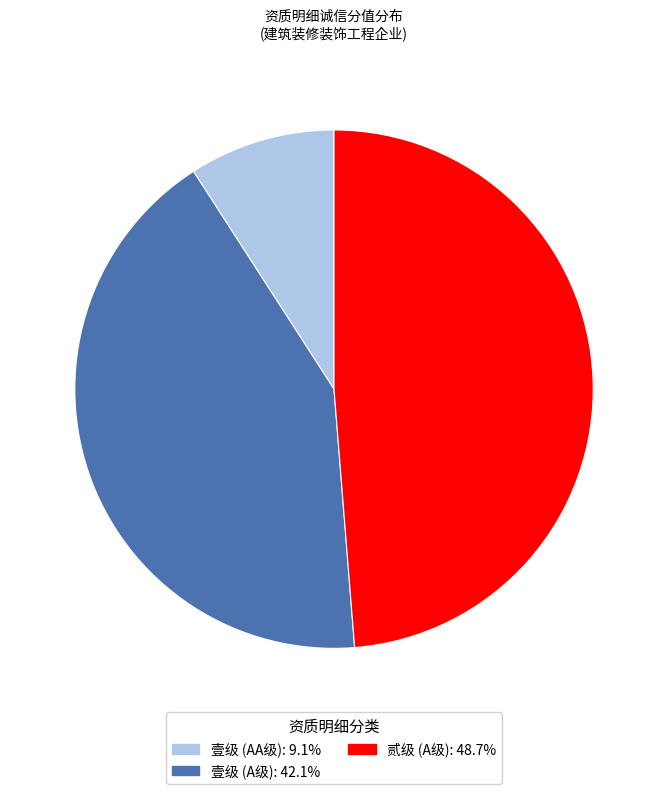

Is there any slice that represents more than half of the pie?

No